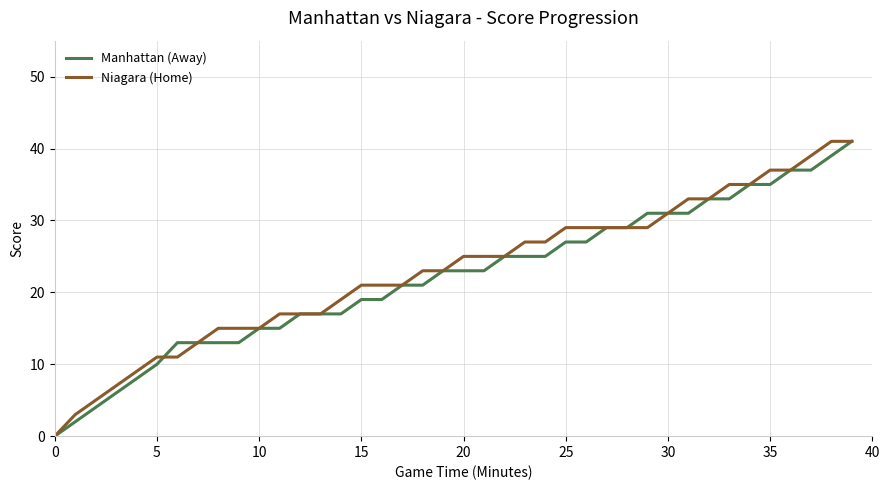

Which series has the largest total across all categories?

Niagara (Home)